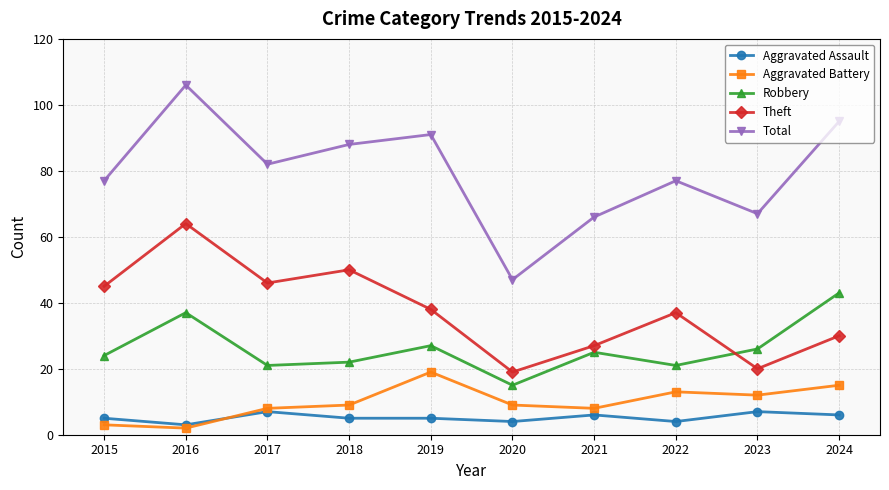

What is the maximum value shown in the chart?

106